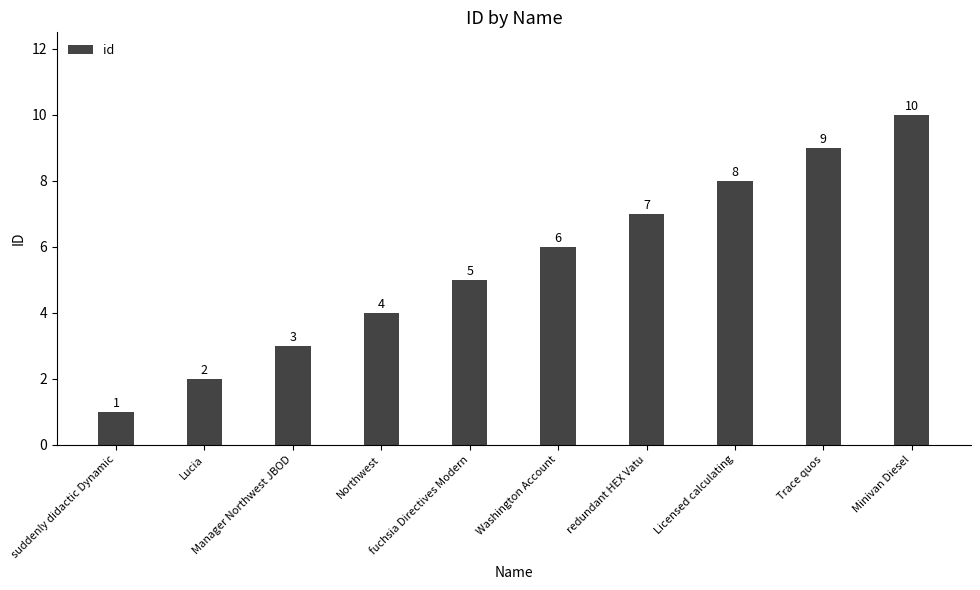

Approximately how many times larger is the value at Minivan Diesel compared to redundant HEX Vatu?

1.4